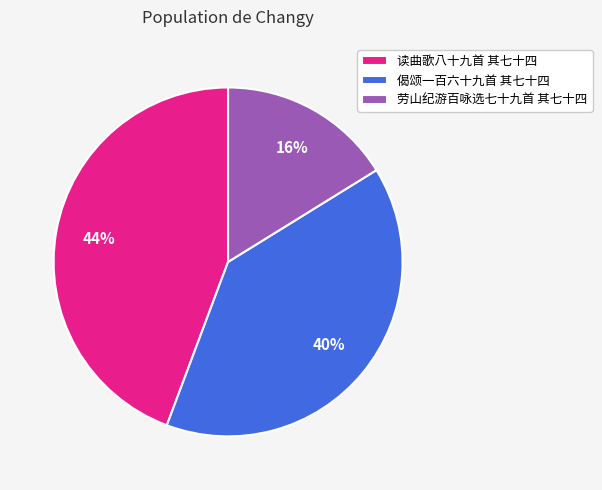

Count the number of slices in the pie.

3